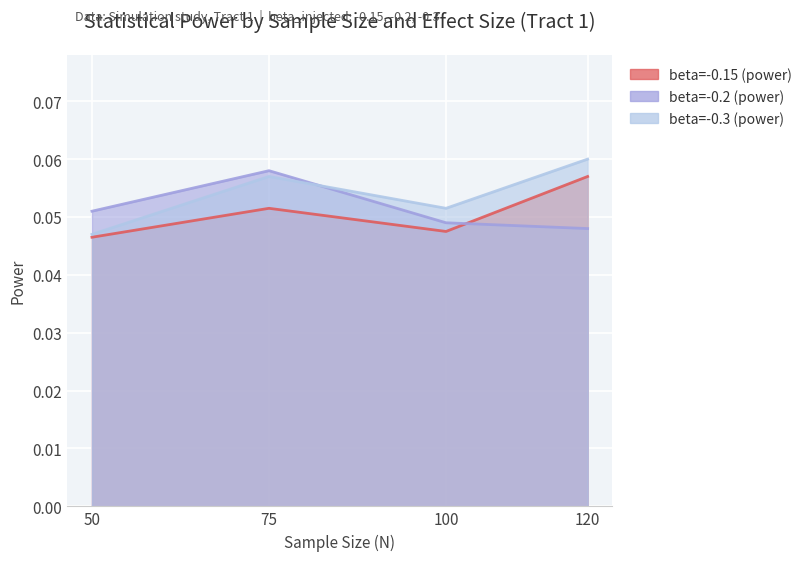

At how many categories does at least one series exceed 0?

4